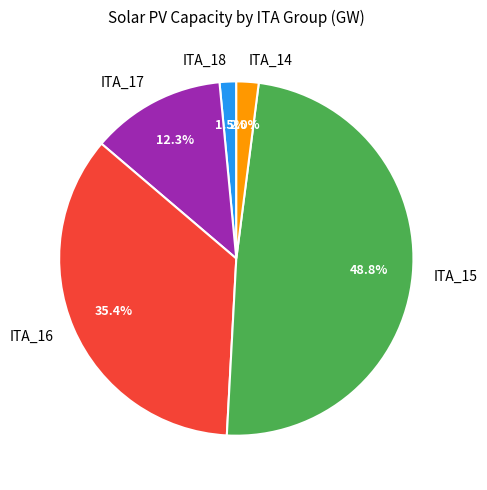

Rank the categories by value from lowest to highest.

ITA_18, ITA_14, ITA_17, ITA_16, ITA_15